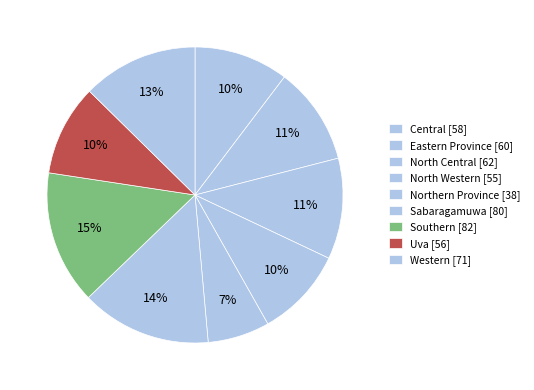

To the nearest percent, what is the difference between the Northern Province and Western slice percentages?

6%